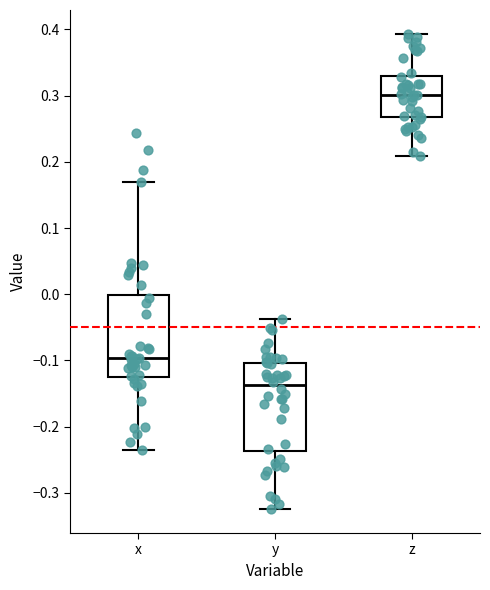

Where is the upper edge of the box for x on the y-axis? The values are not printed on the chart, so give them approximately, as read against the axis.

0.00